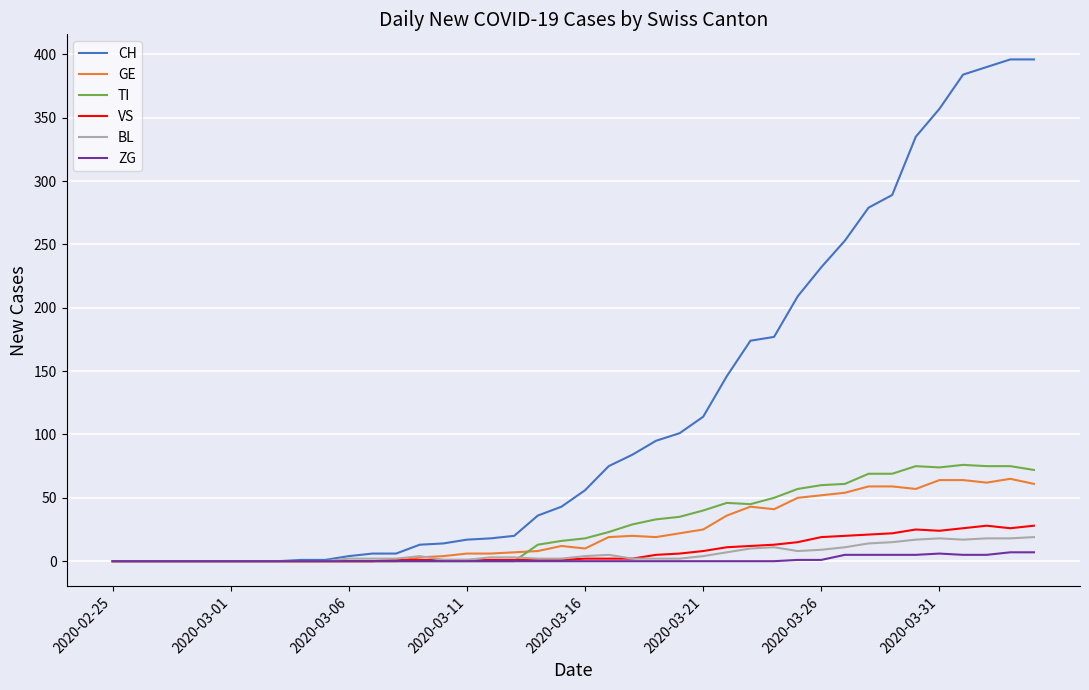

What are all the series names shown in the legend?

CH, GE, TI, VS, BL, ZG